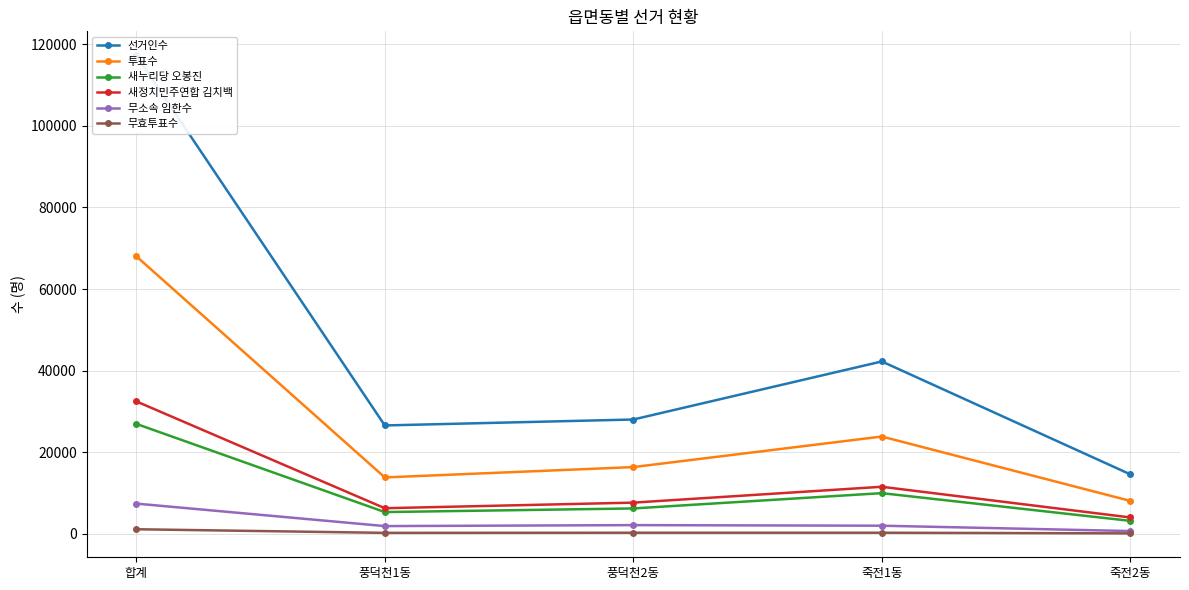

In 무소속 임한수, how many points are higher than both neighbors (excluding endpoints)?

1